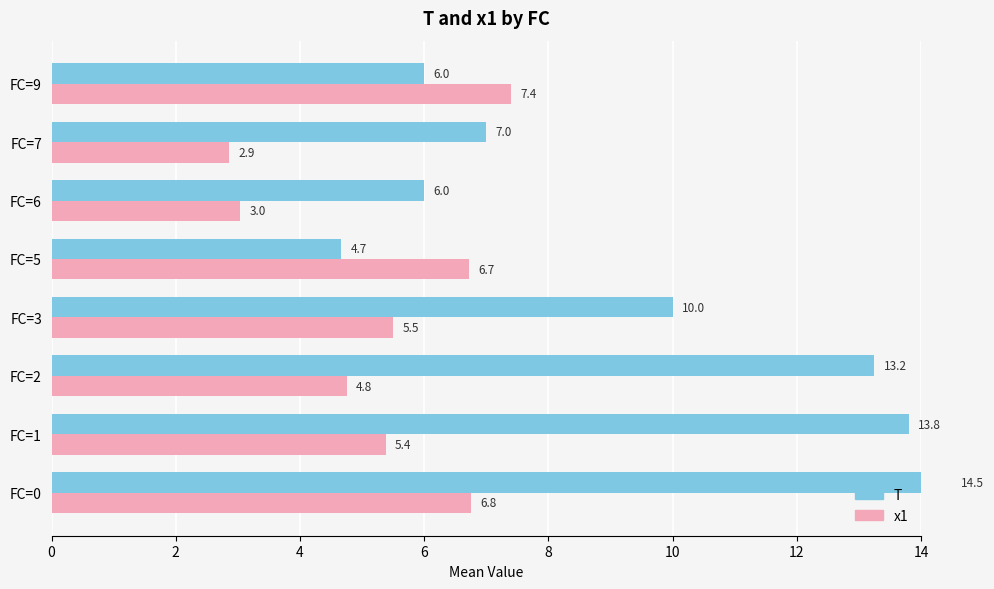

How many data points in x1 are less than 5?

3